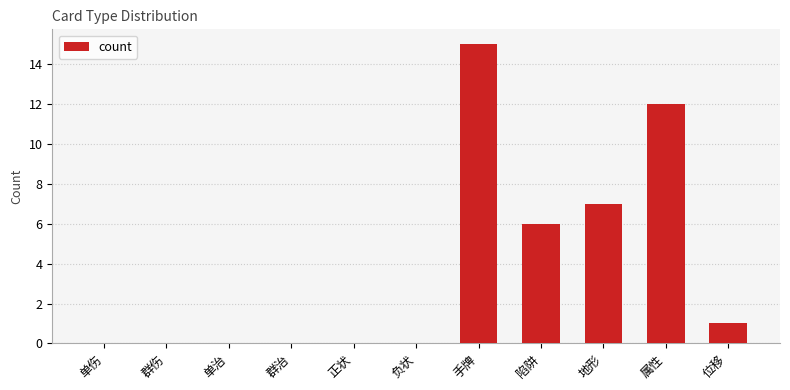

What is the change in value from 陷阱 to 地形?

+1